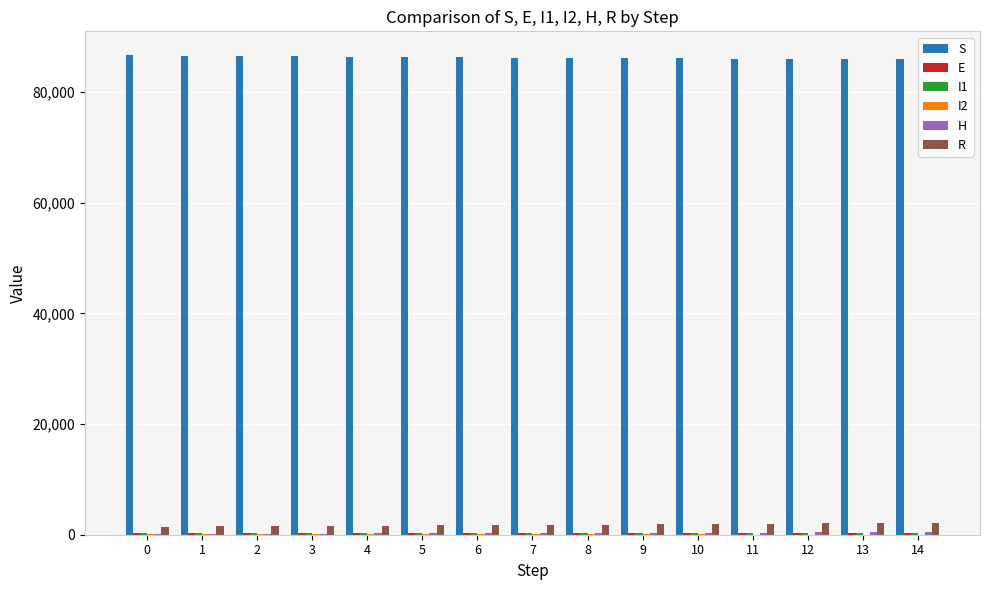

What is the maximum value shown in the chart?

86665.2